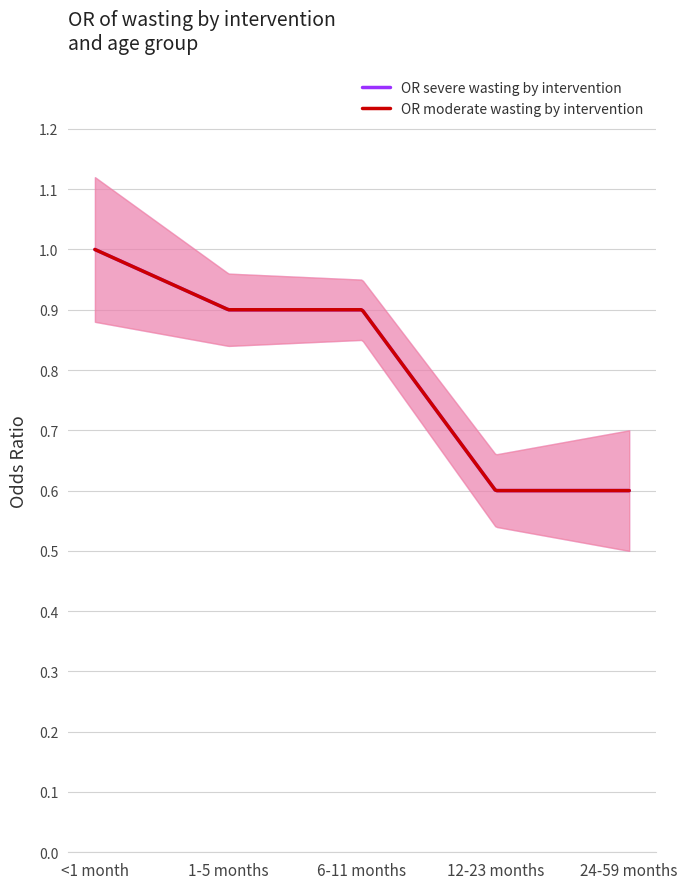

At which category is the sum across all series the highest?

<1 month